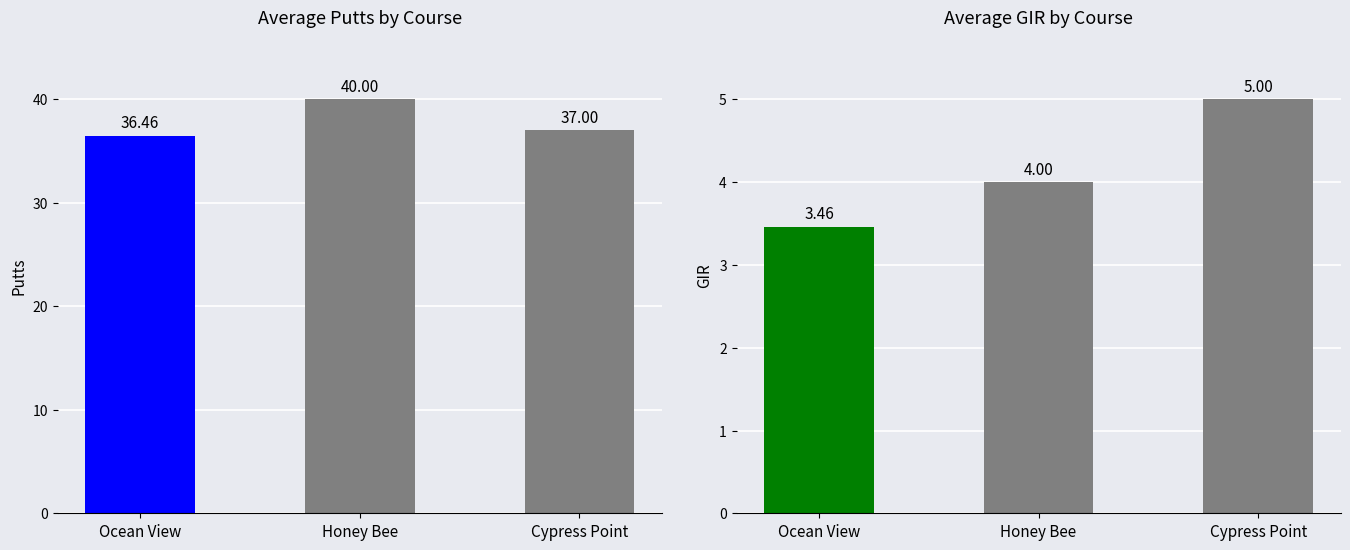

At how many categories does at least one series exceed 19?

3